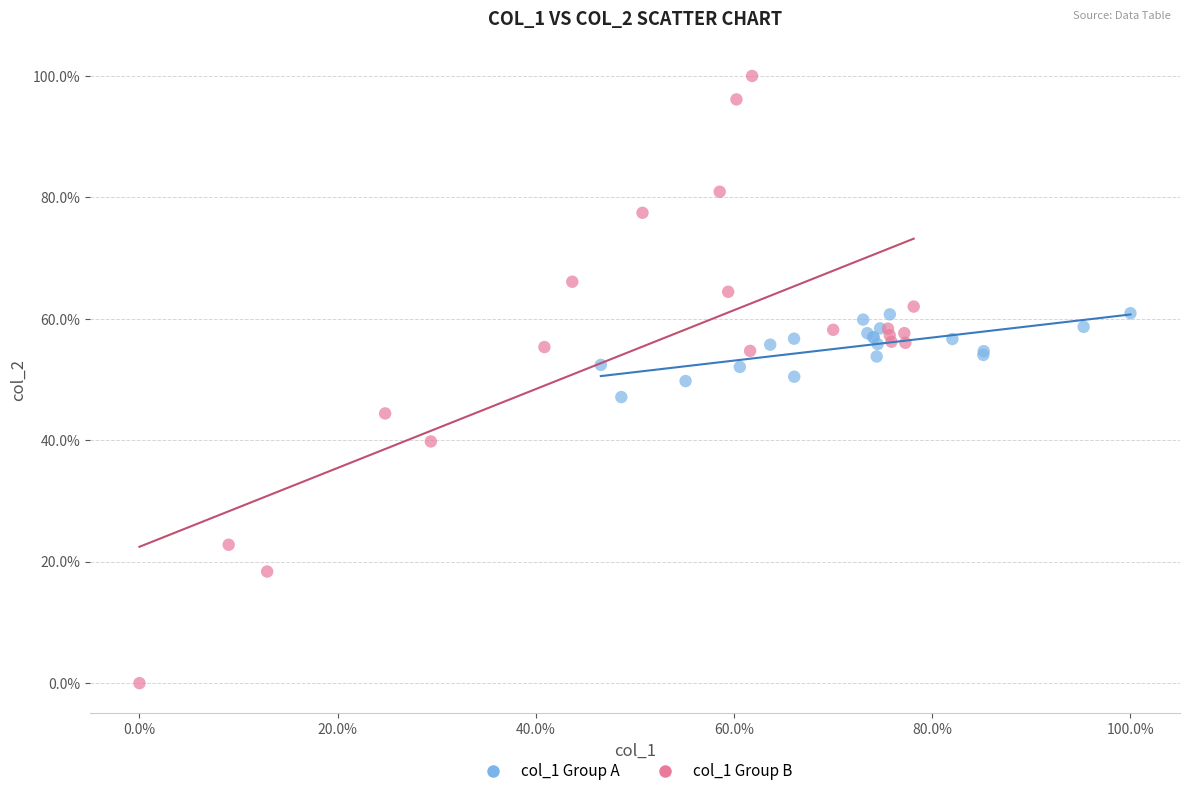

What are all the series names shown in the legend?

col_1 Group A, col_1 Group B